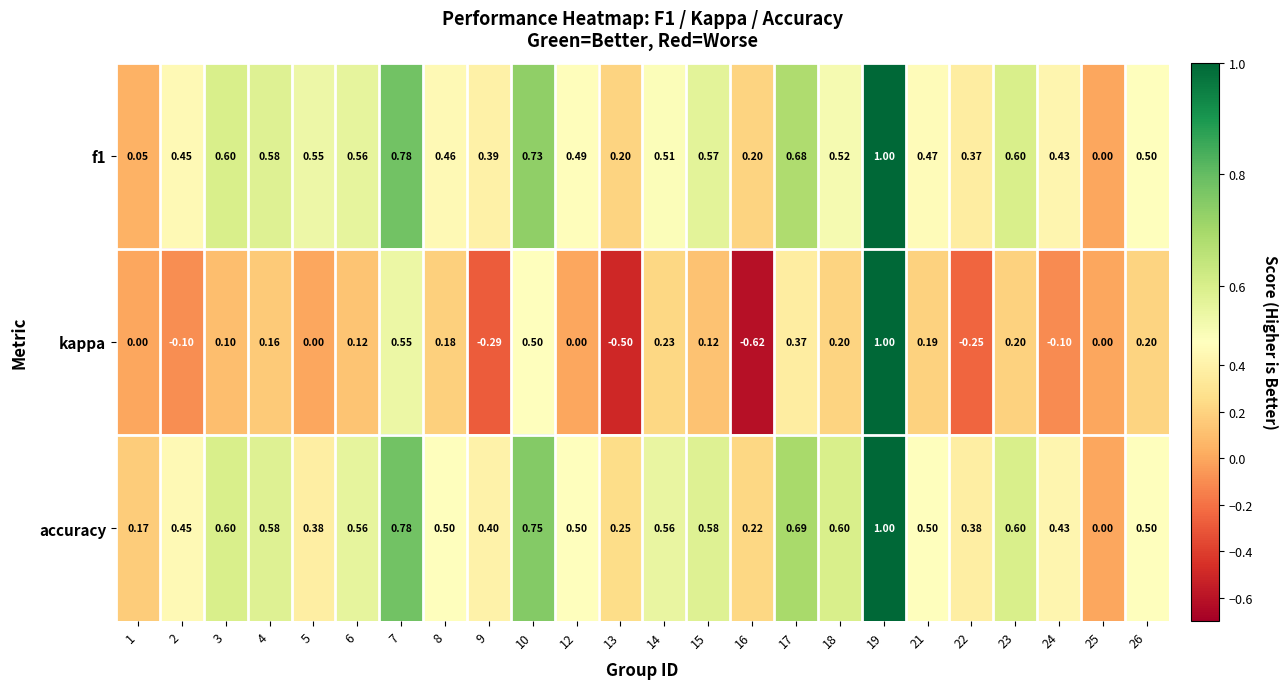

Is the value of f1 at 9 greater than the value of kappa at 17?

Yes